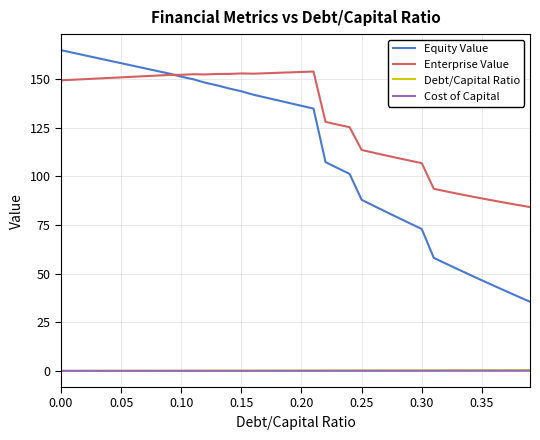

What is the highest value of the Enterprise Value series?

153.9